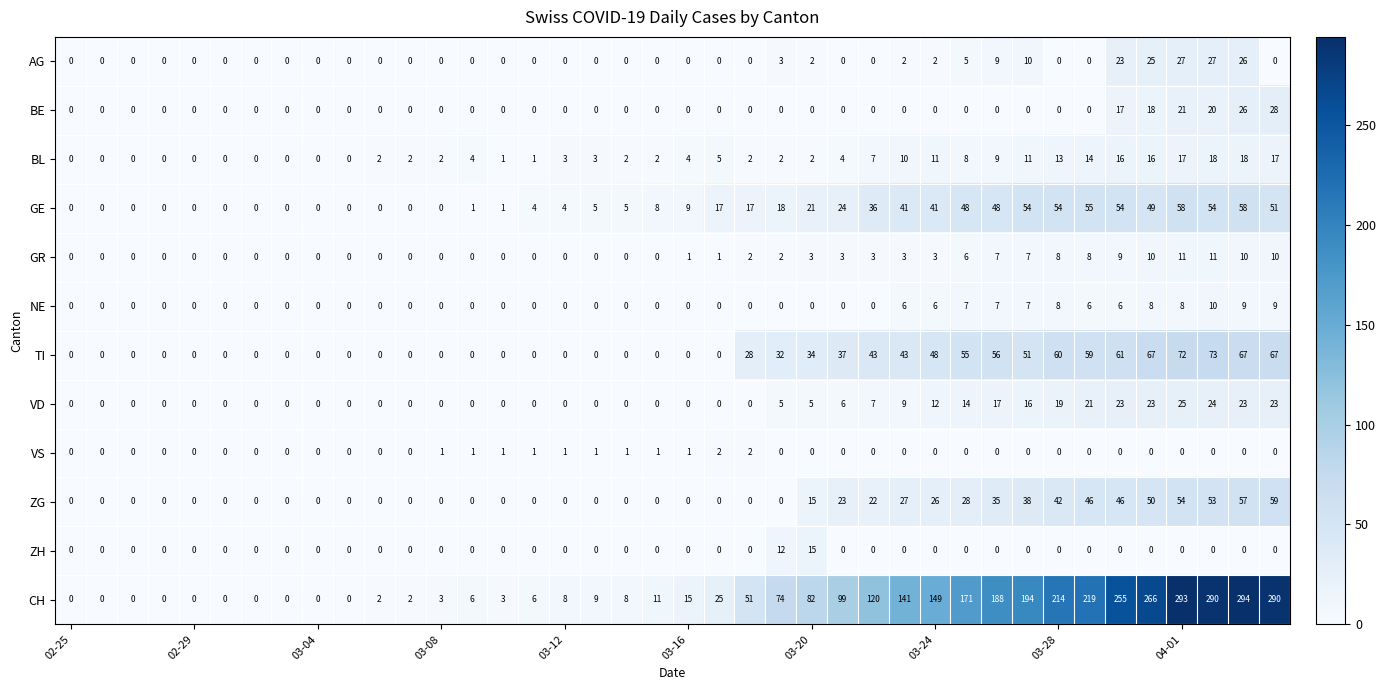

Which series has the largest range (max minus min)?

CH